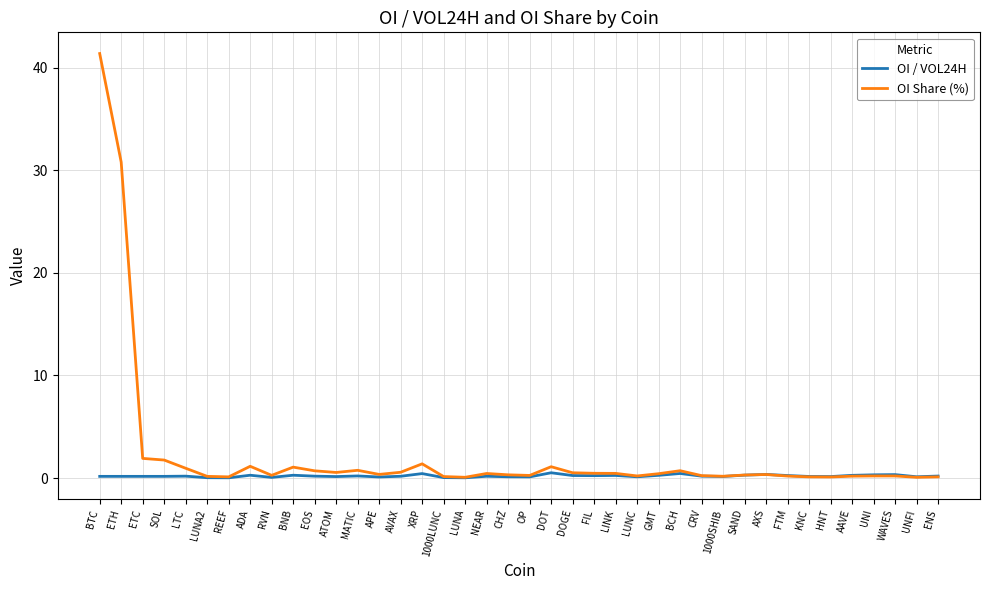

What is the sum of all OI / VOL24H values?

7.9